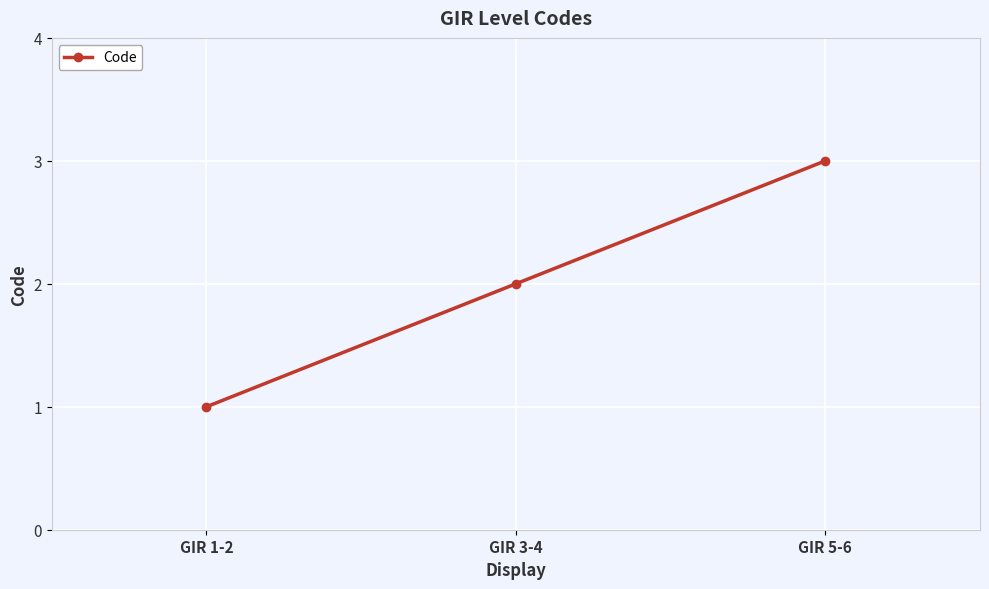

Between GIR 1-2 and GIR 3-4, which is larger?

GIR 3-4